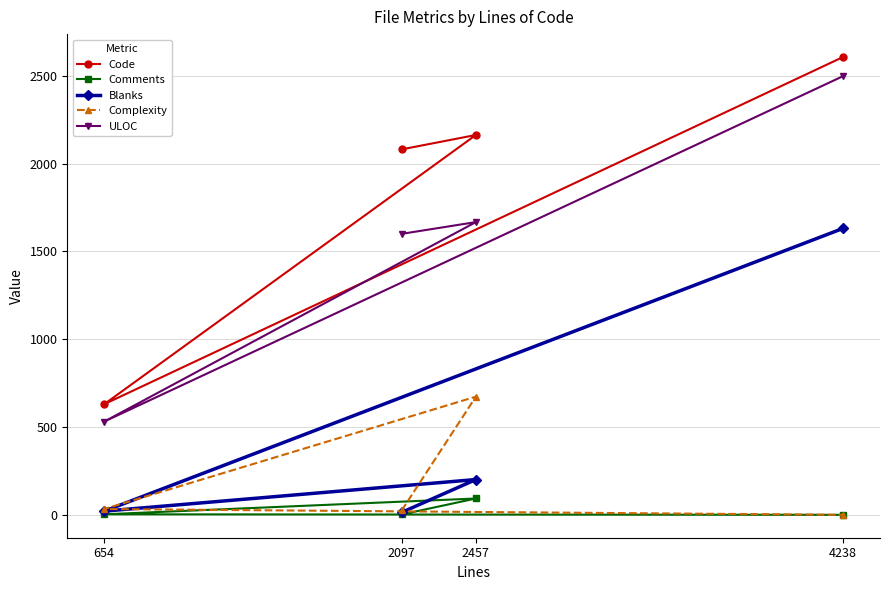

How many values in the Blanks series exceed 201?

1